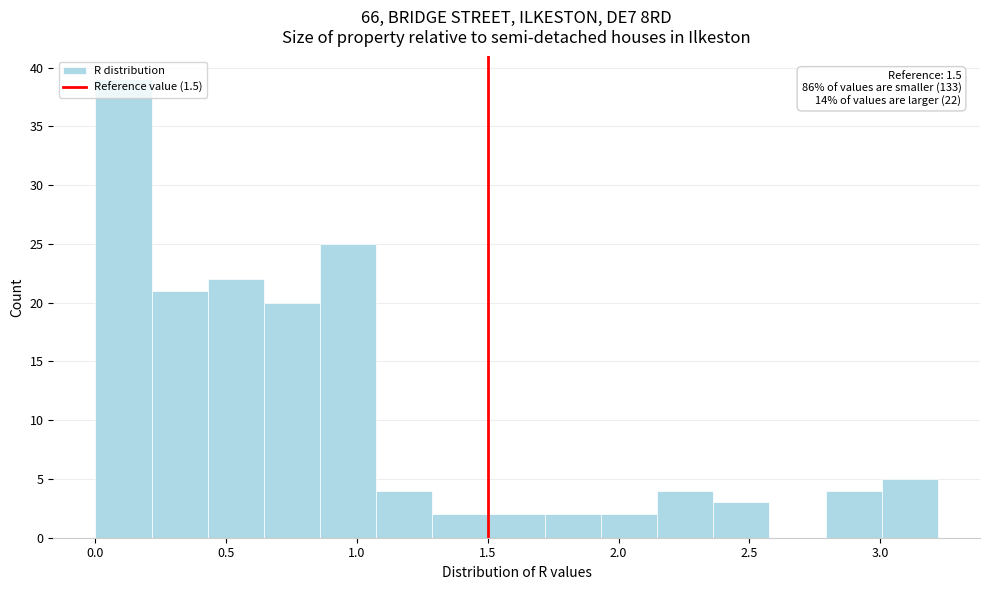

Over which range of the x-axis is the bar tallest?

0.00 to 0.20